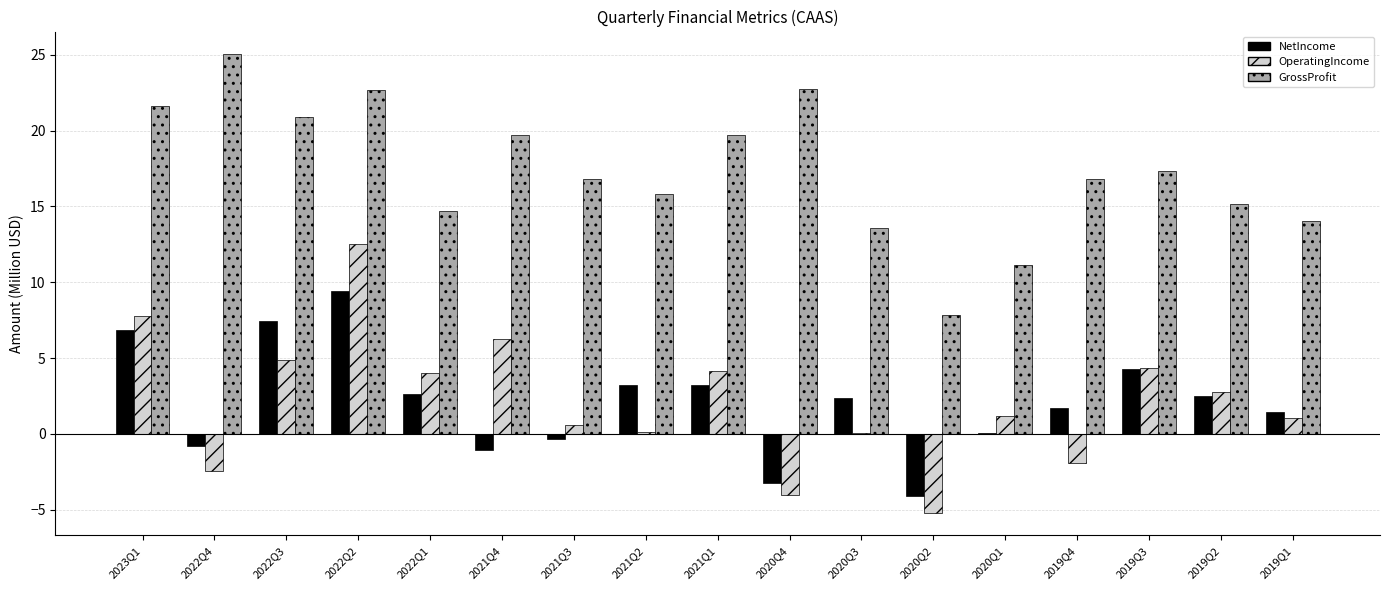

What is the average value of the GrossProfit series?

17.4